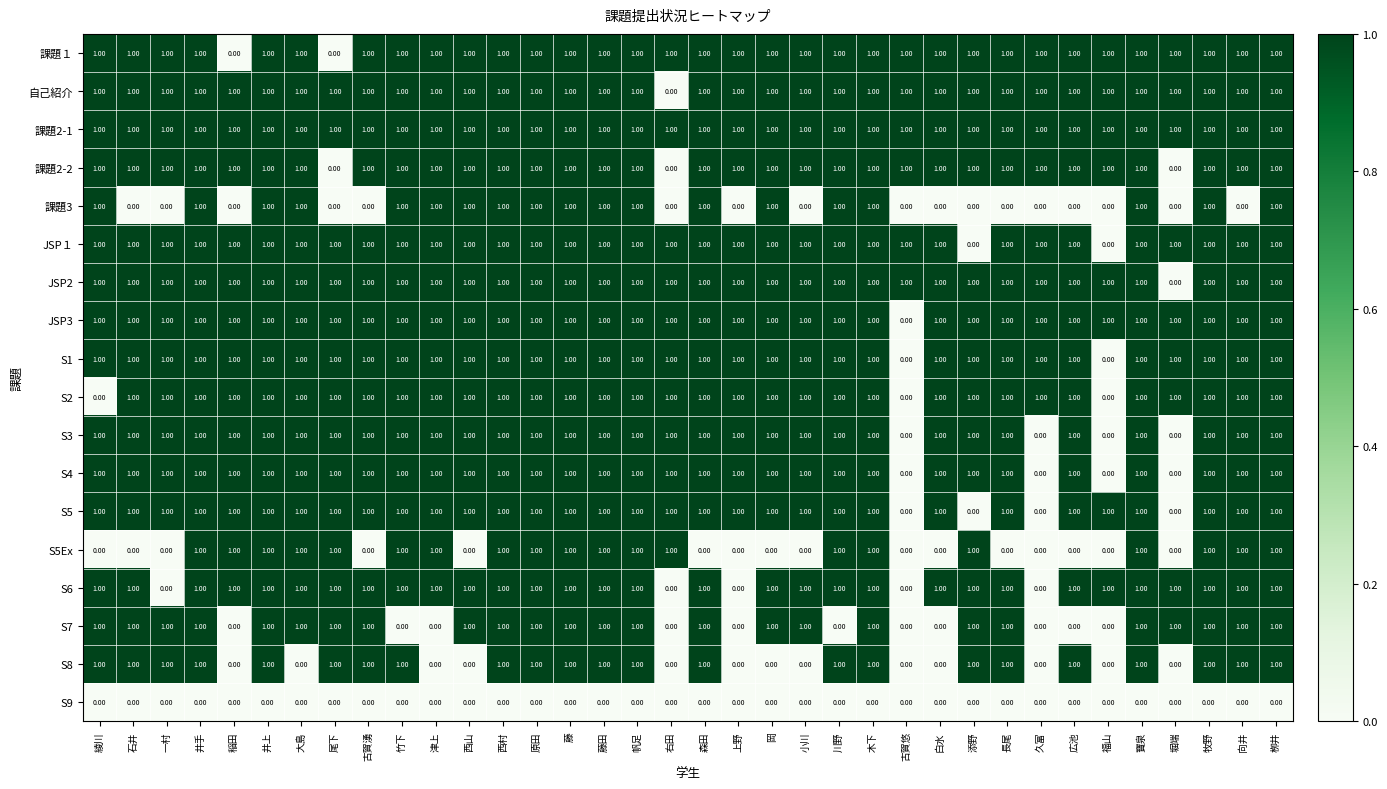

At how many categories does at least one series exceed 0?

36